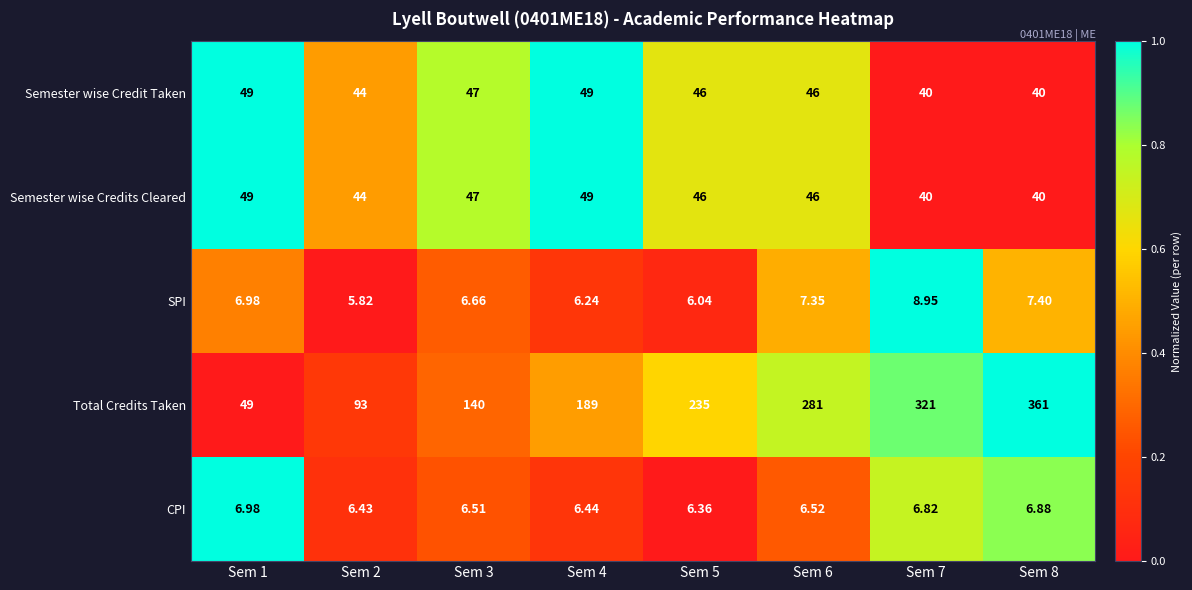

Is the value of Semester wise Credit Taken at Sem 3 greater than the value of SPI at Sem 7?

Yes